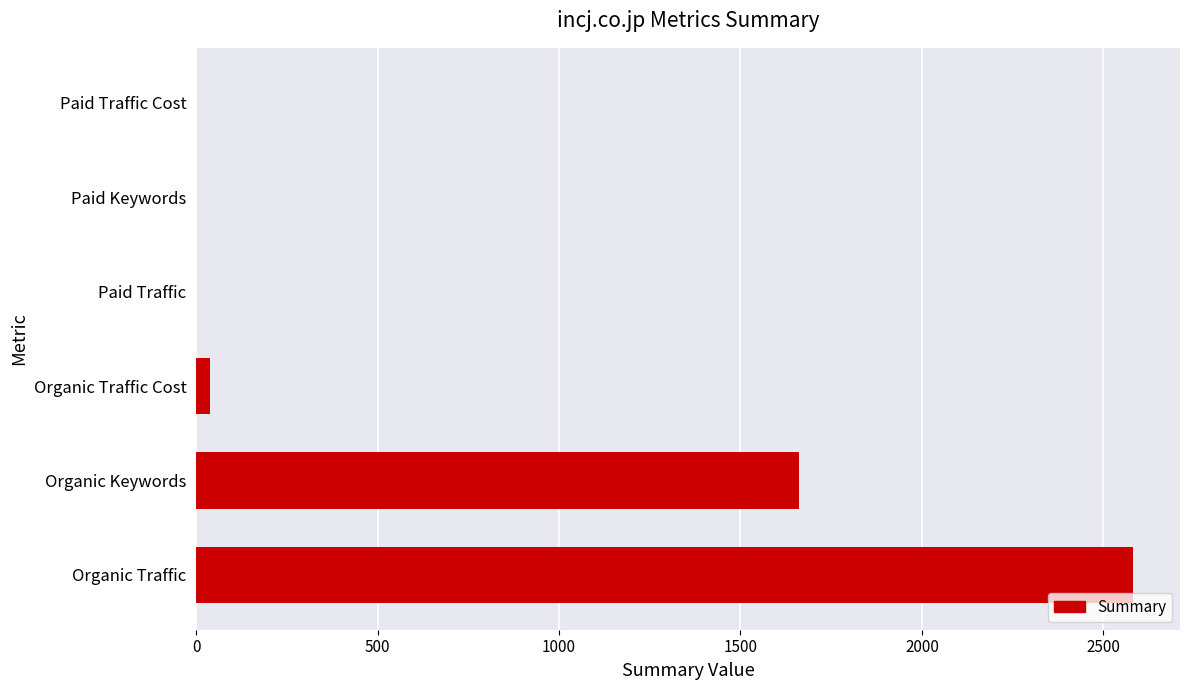

Reading bottom to top, list all the values displayed in this chart.

Organic Traffic=2582	Organic Keywords=1661	Organic Traffic Cost=39	Paid Traffic=0	Paid Keywords=0	Paid Traffic Cost=0